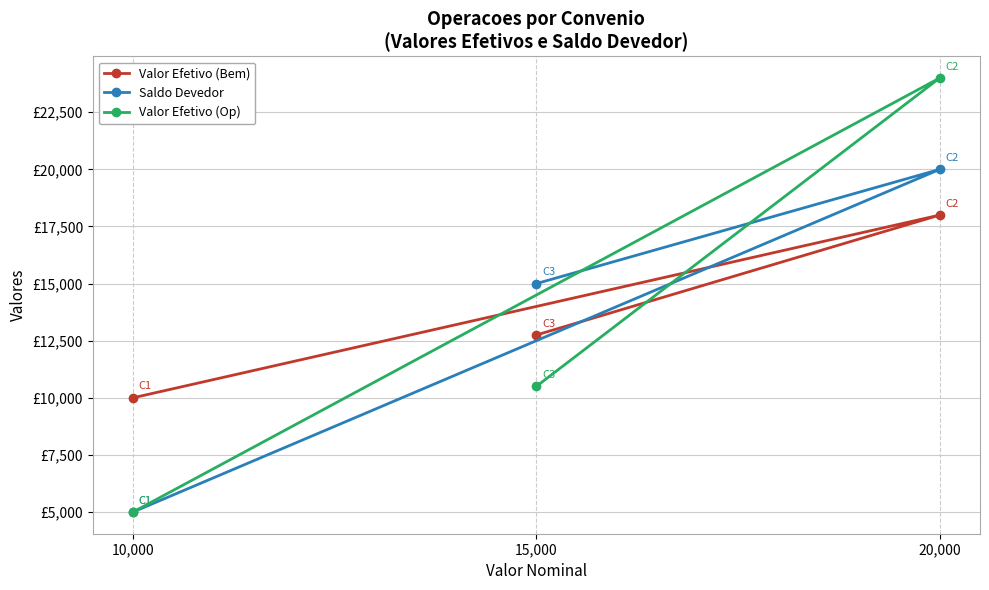

How many Valor Efetivo (Bem) values are between 10000 and 18000?

3